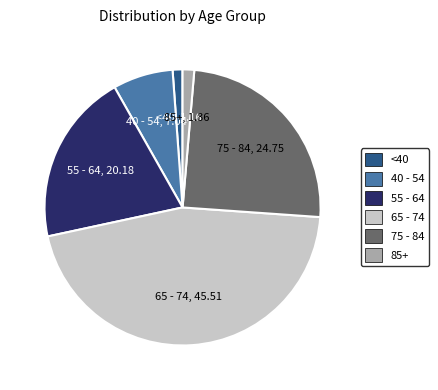

Approximately how many times larger is the value at 75 - 84 compared to 40 - 54?

3.5